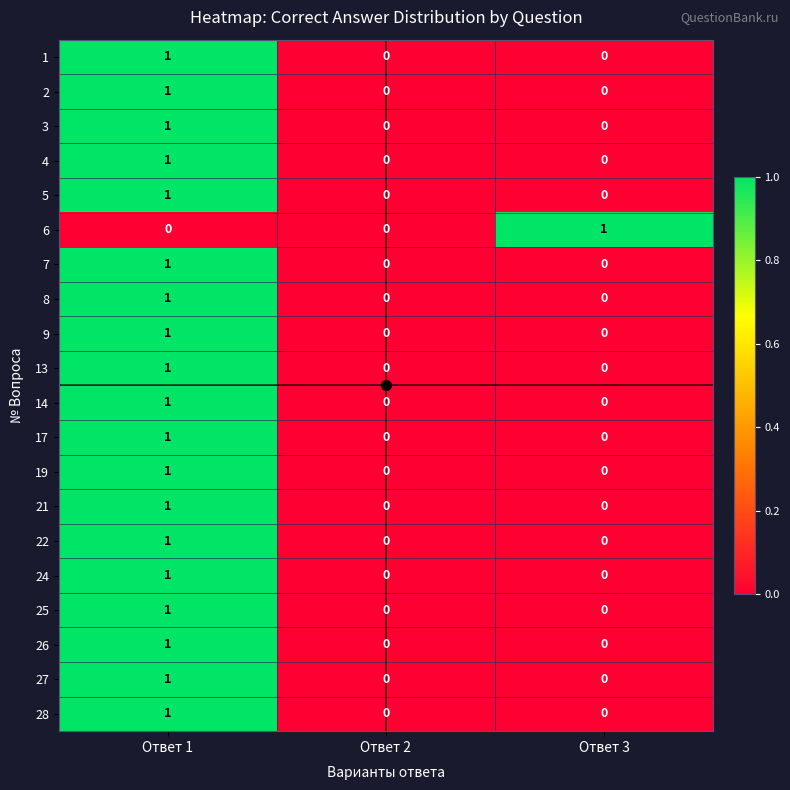

The 7 series shows 0 at Ответ 3. True or false?

True